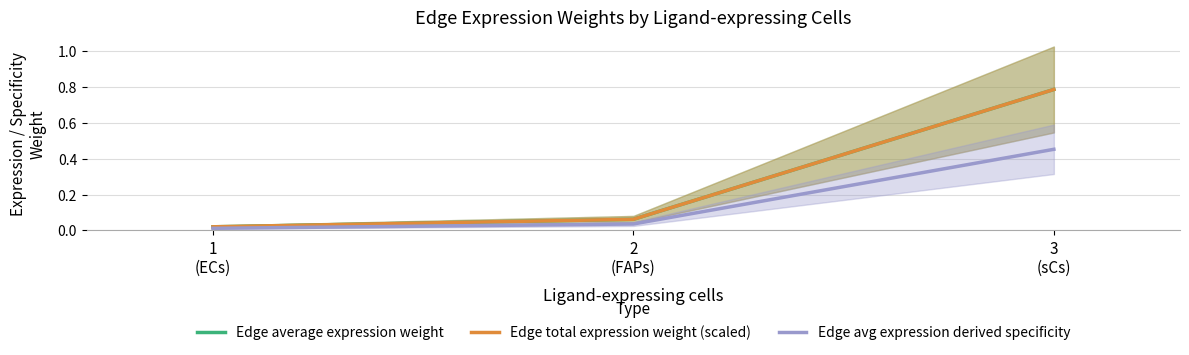

Reading left to right, what are all the values shown in this chart?

Edge average expression weight: 1
(ECs)=0.0	2
(FAPs)=0.1	3
(sCs)=0.8
Edge total expression weight (scaled): 1
(ECs)=0.0	2
(FAPs)=0.1	3
(sCs)=0.8
Edge avg expression derived specificity: 1
(ECs)=0.0	2
(FAPs)=0.0	3
(sCs)=0.5